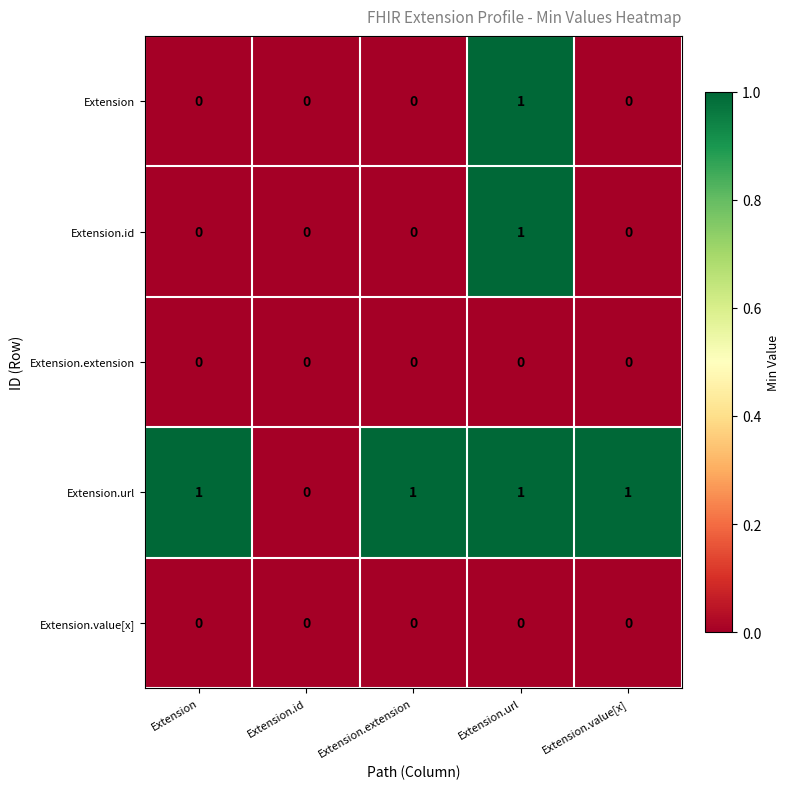

Which series changed the most between Extension.id and Extension.extension?

Extension.url